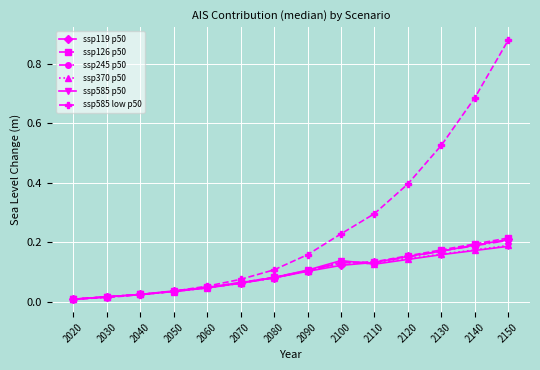

Is it true that ssp585 p50 equals 0.1 at 2070?

True